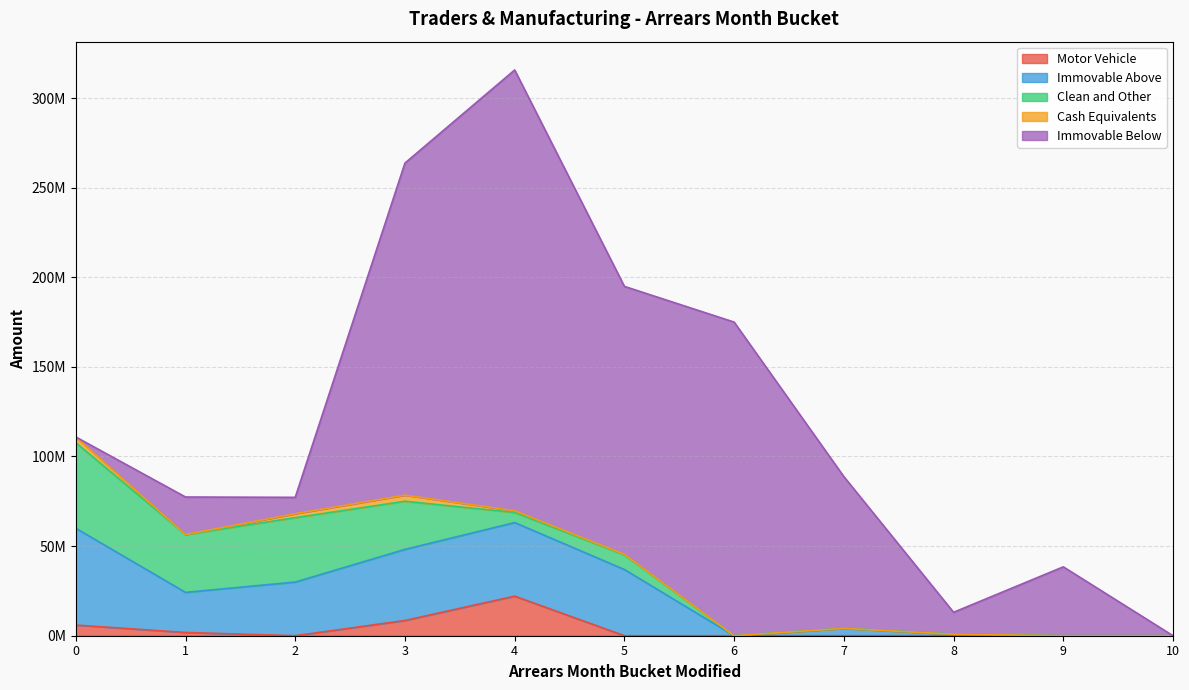

Which label corresponds to the smallest value in the chart?

2